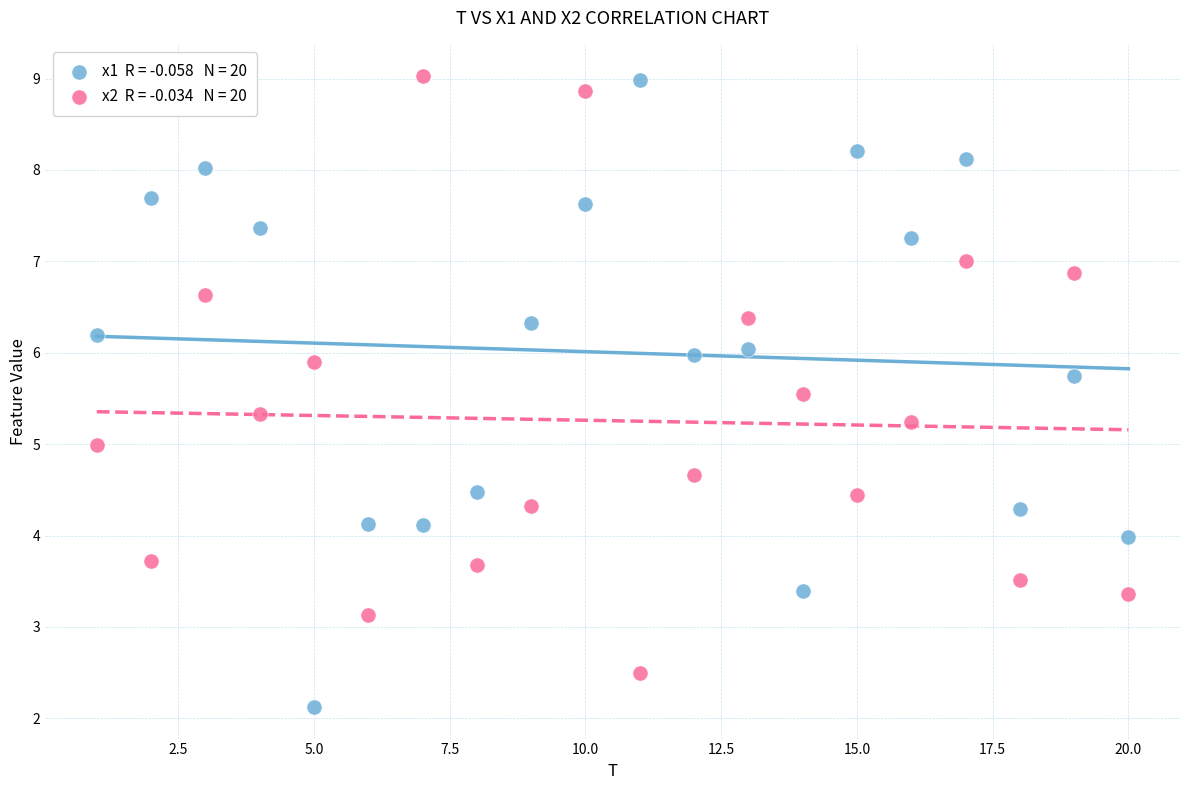

Across all data points, what is the range of Y values (max minus min)?

6.9